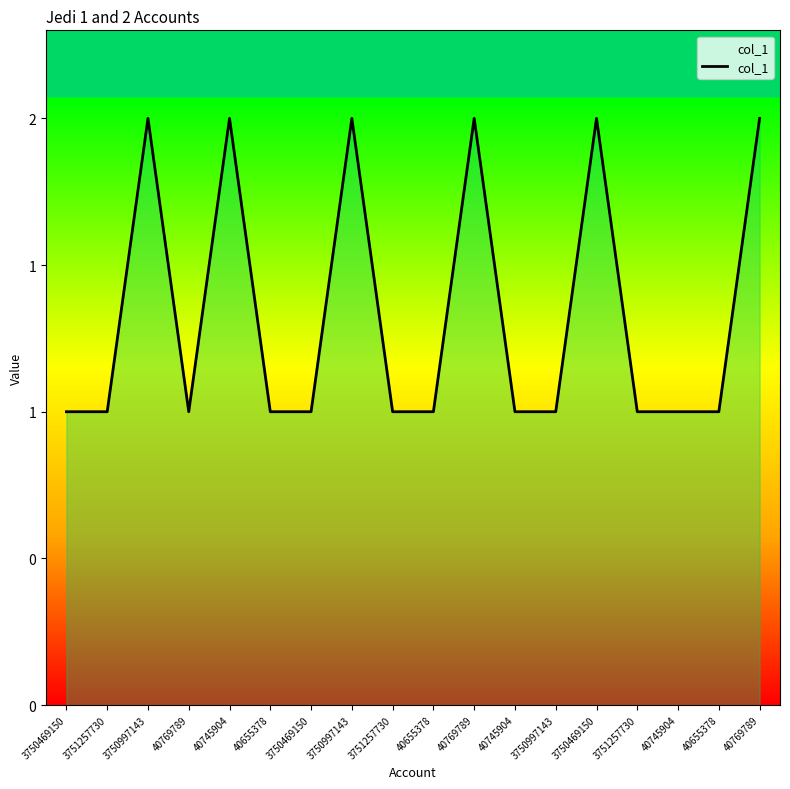

What is the sum of all values?

24